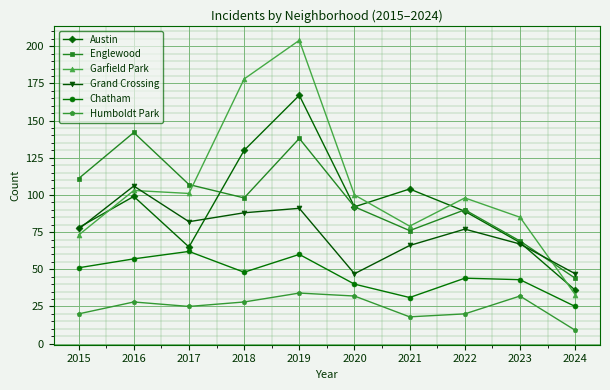

What is the difference between the maximum and minimum values in the Austin series?

131